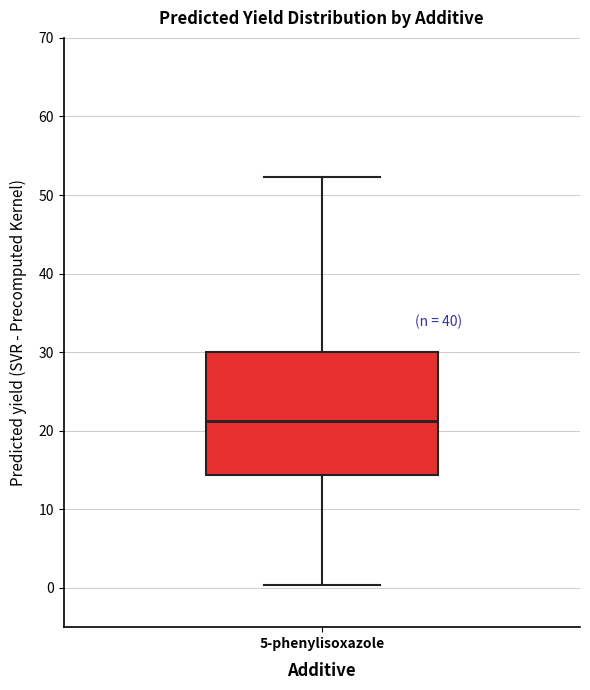

Transcribe this box plot: give where the median line is, the range the box spans, and where the two whiskers end, as read against the y-axis. The values are not printed on the chart, so give them approximately, as read against the axis.

median 21, box 14 to 30, whiskers 0 to 52